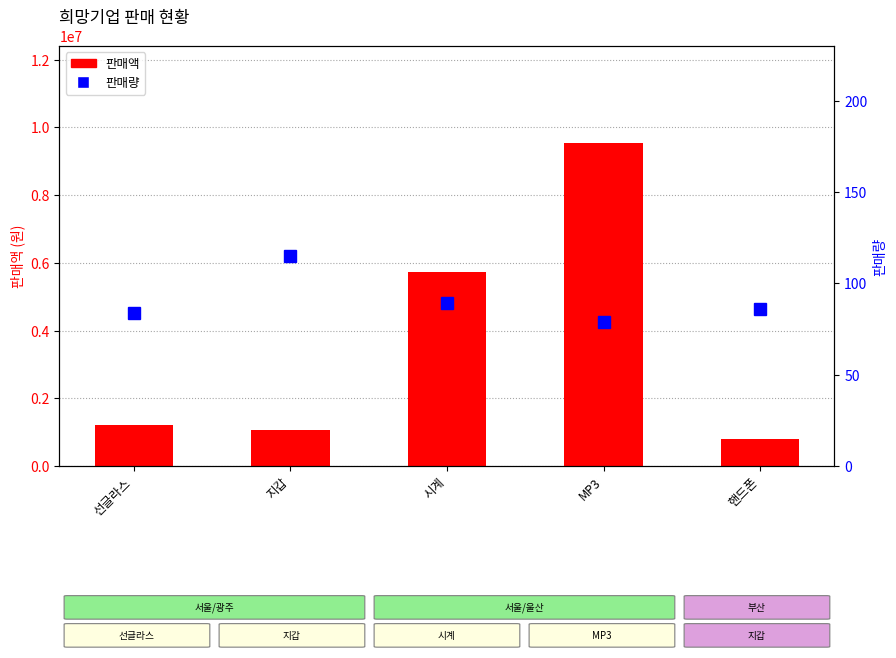

What is the difference between the highest and lowest values at MP3?

9539171